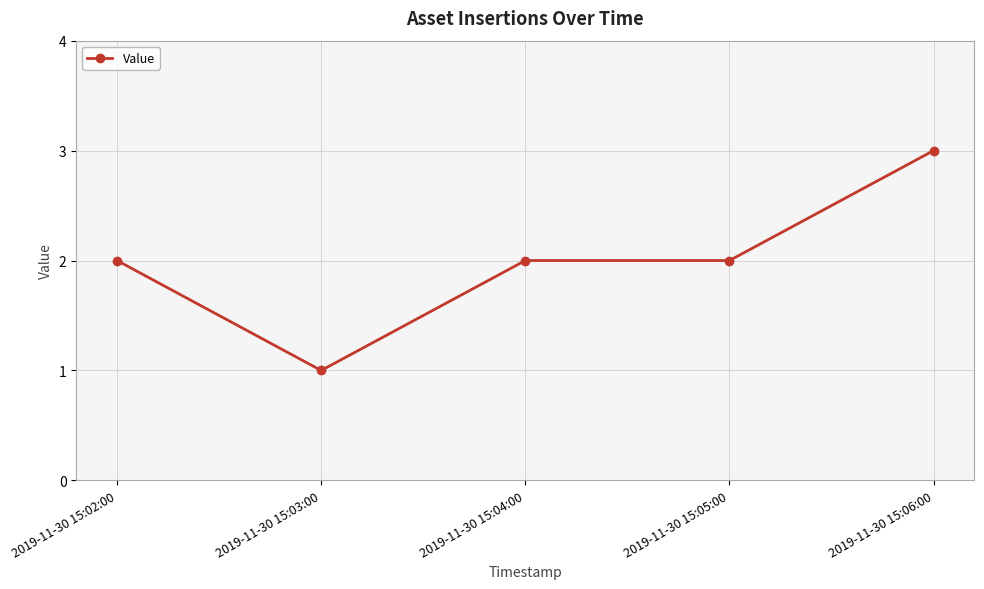

What is the difference between the values at 2019-11-30 15:04:00 and 2019-11-30 15:06:00?

1